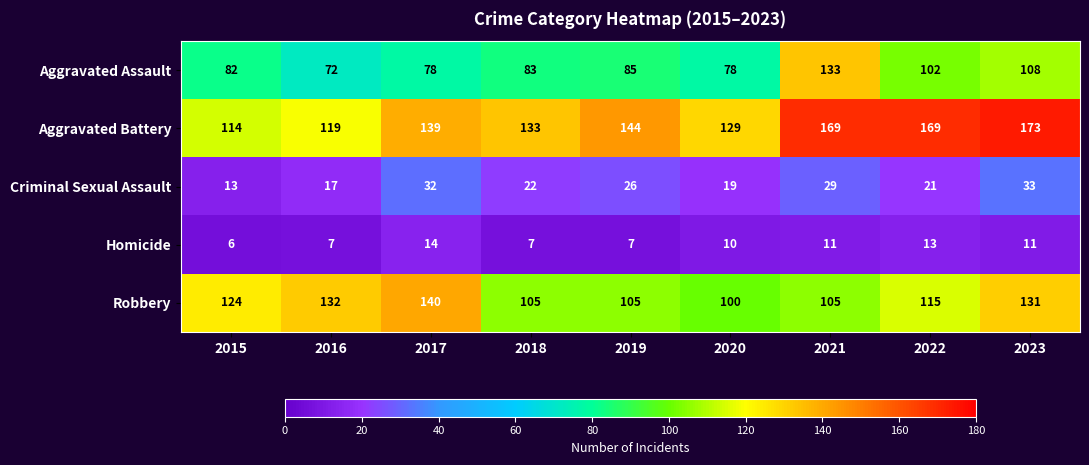

At how many categories does at least one series exceed 104?

9